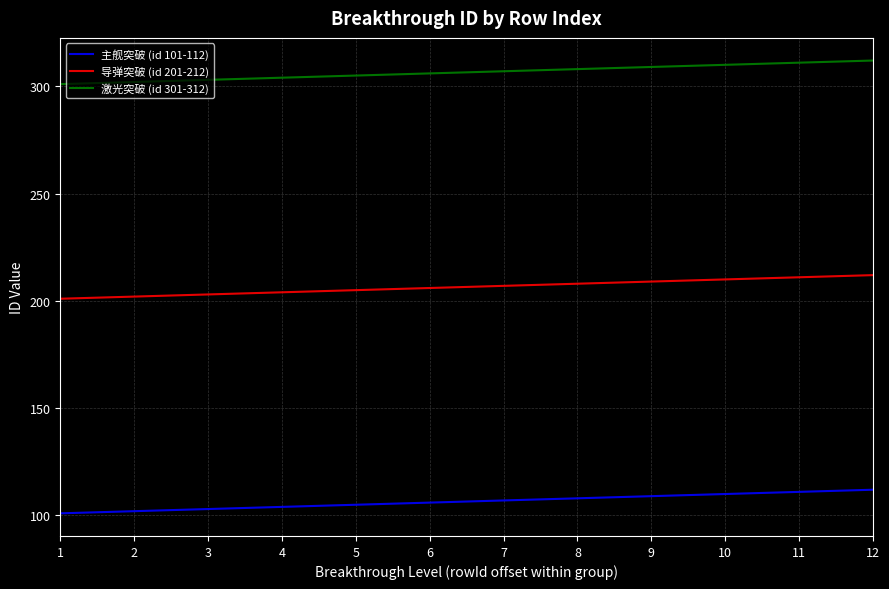

Rank the series by their average value, from lowest to highest.

主舰突破 (id 101-112), 导弹突破 (id 201-212), 激光突破 (id 301-312)